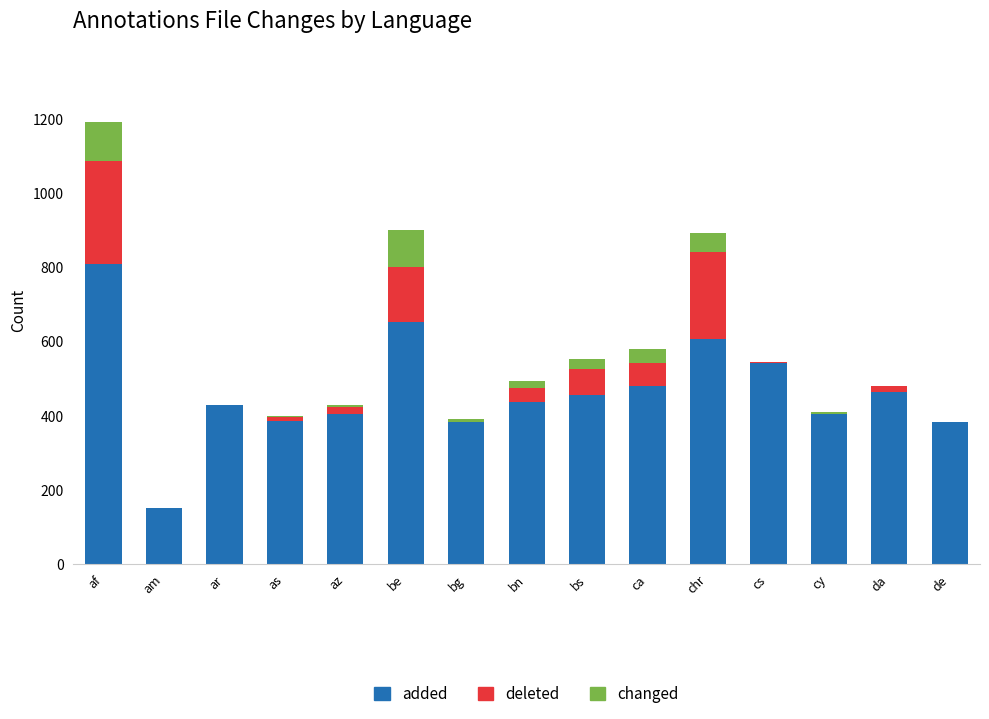

The added series shows 382 at de. True or false?

True